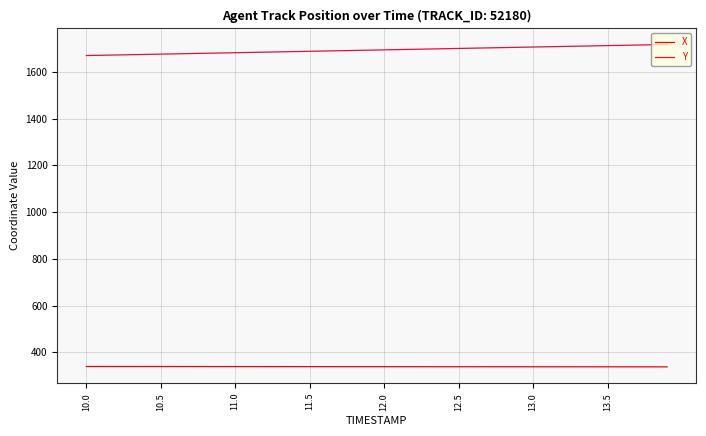

True or false: X and Y intersect in this chart.

False